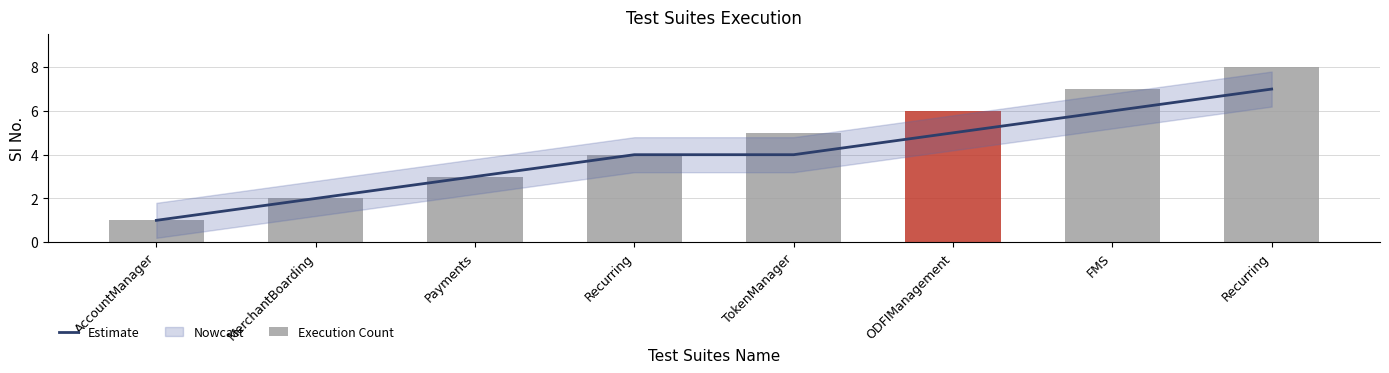

Where does the Execution Count series first go above 5?

ODFIManagement